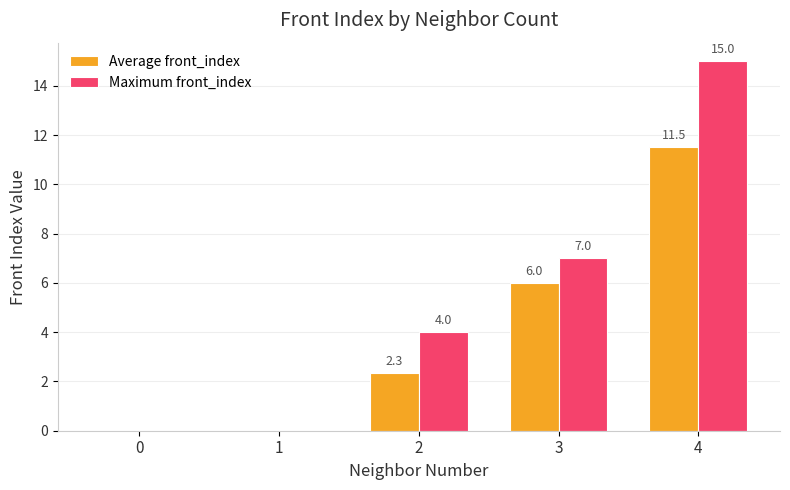

How many data points in Average front_index are above 2?

3